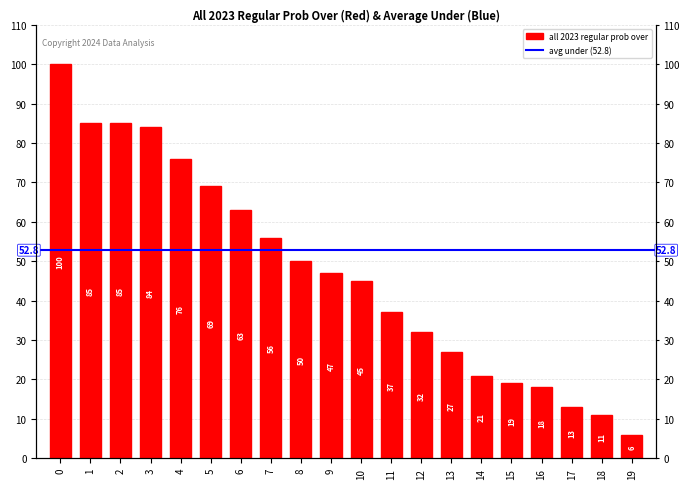

True or false: the data shows 40 at 3.

False